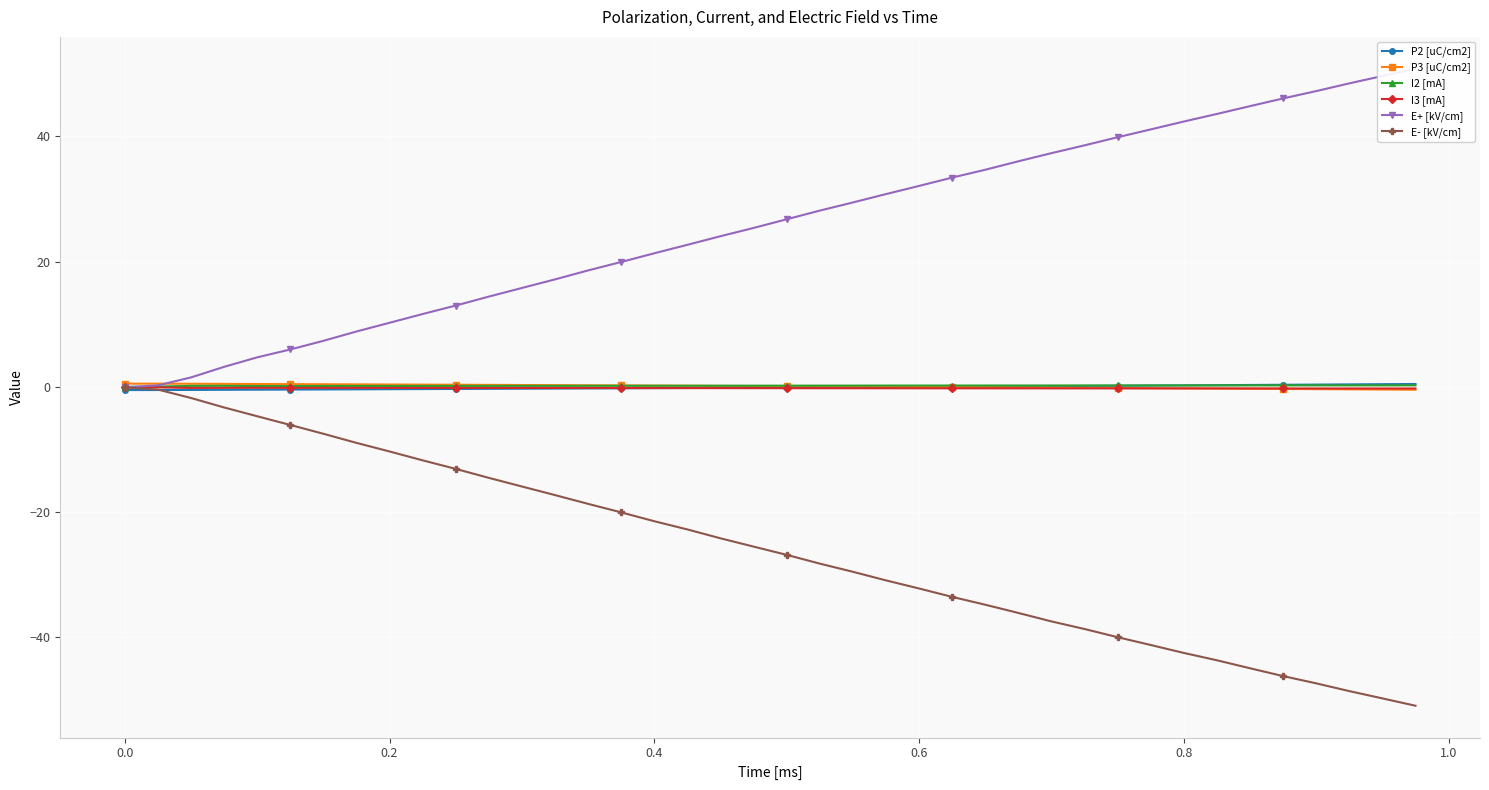

What is the average value of the E- [kV/cm] series?

-25.8